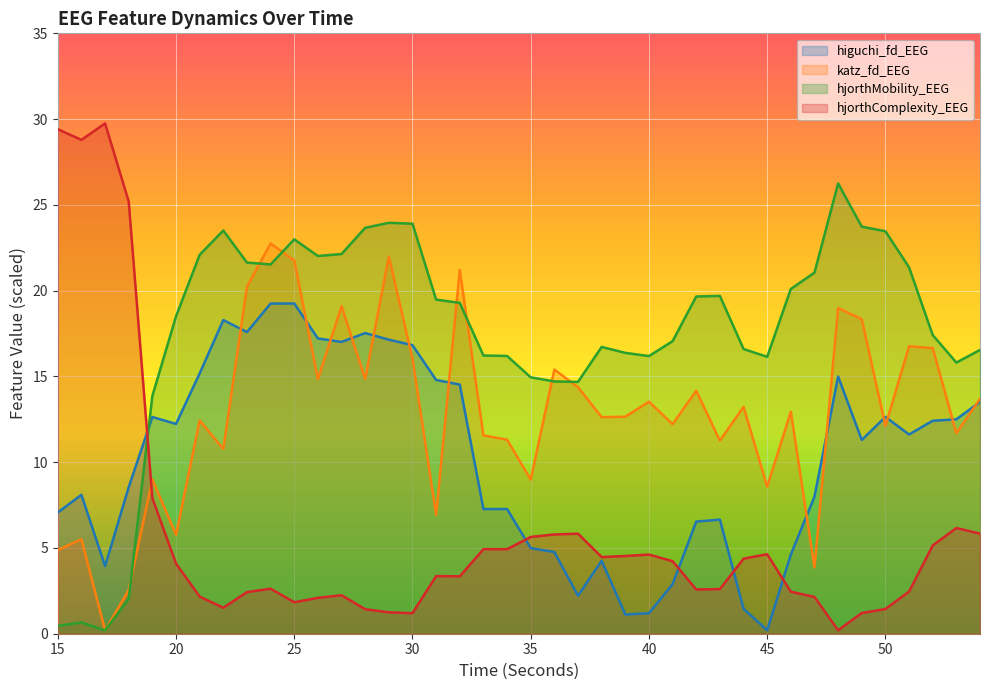

How many interior local valleys does the hjorthComplexity_EEG series have?

8